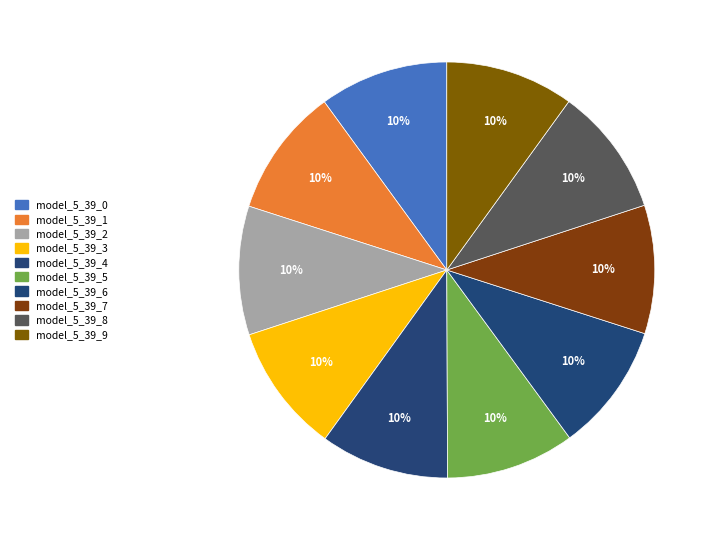

Rank the categories by value from highest to lowest.

model_5_39_0, model_5_39_1, model_5_39_2, model_5_39_3, model_5_39_4, model_5_39_5, model_5_39_6, model_5_39_7, model_5_39_8, model_5_39_9